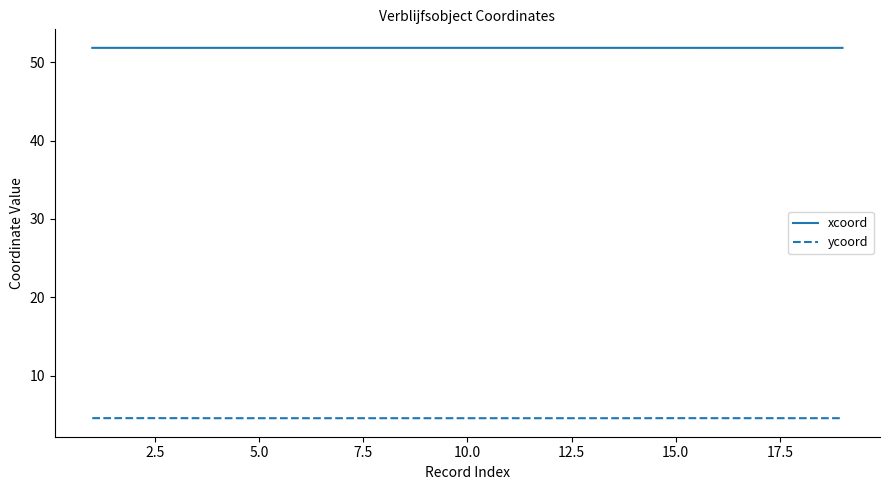

Rank the series by their maximum value, from lowest to highest.

ycoord, xcoord